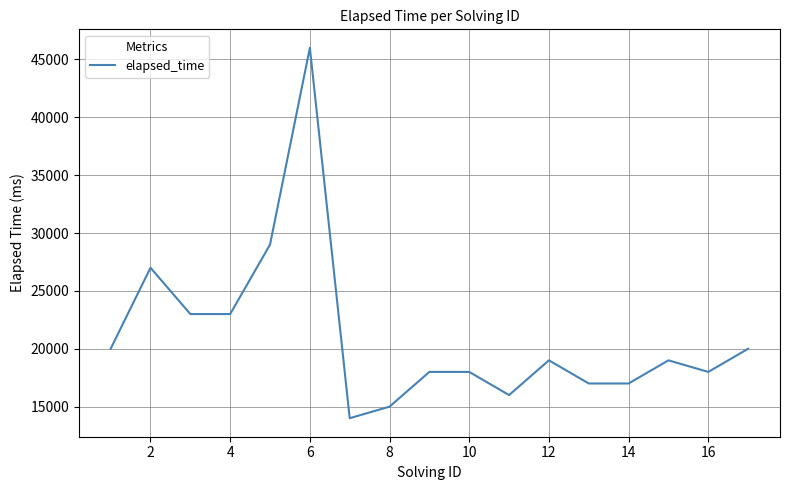

What is the minimum value shown in the chart?

14000